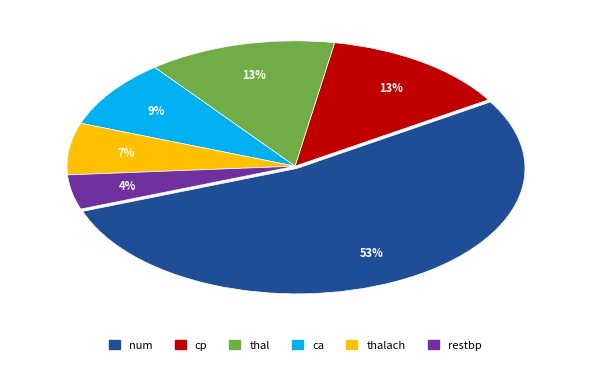

Is there a majority slice in this chart?

Yes